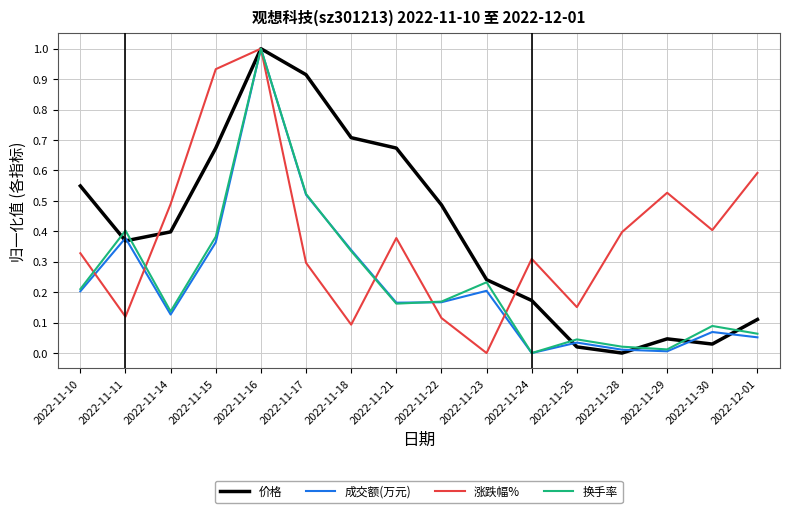

Between 2022-11-18 and 2022-11-30, which series saw the biggest shift?

价格